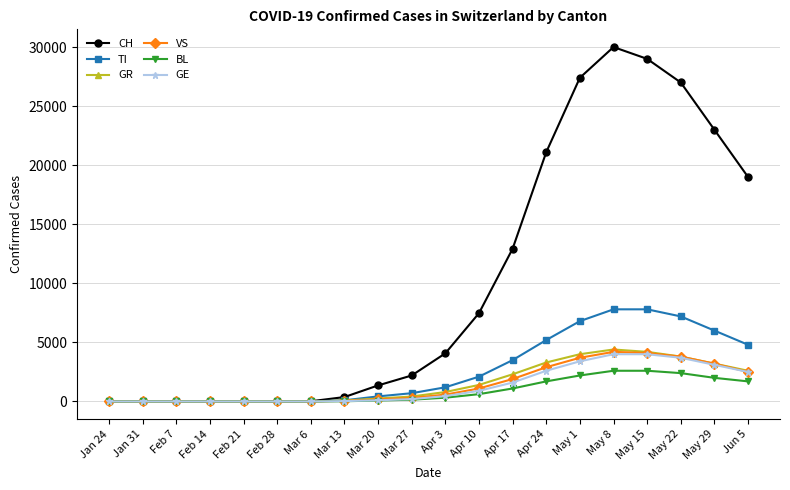

How many data points in GR are less than 800?

10